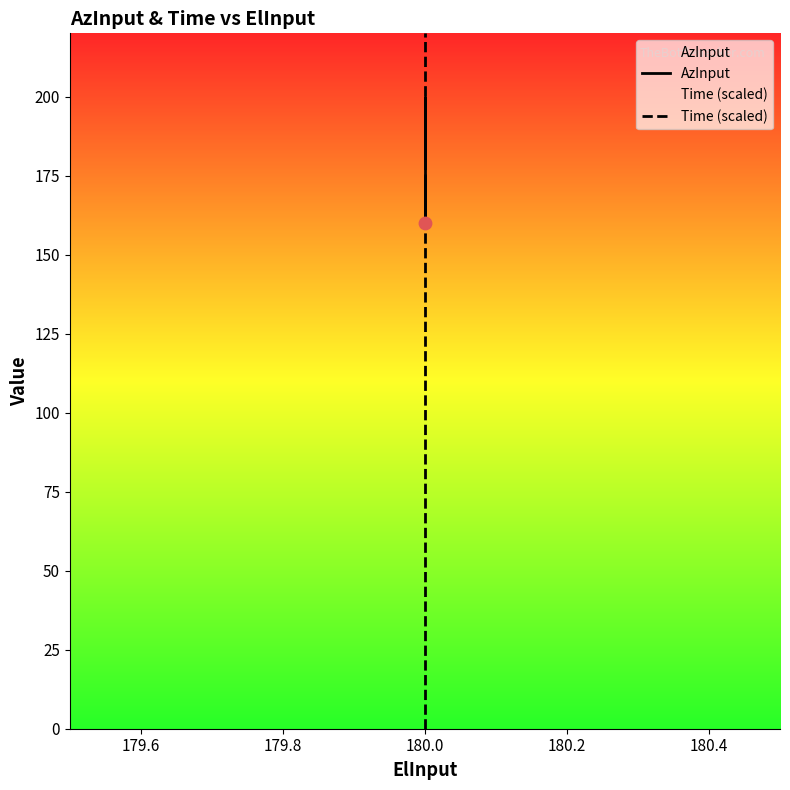

Which series contains the lowest Y value?

Time (scaled)